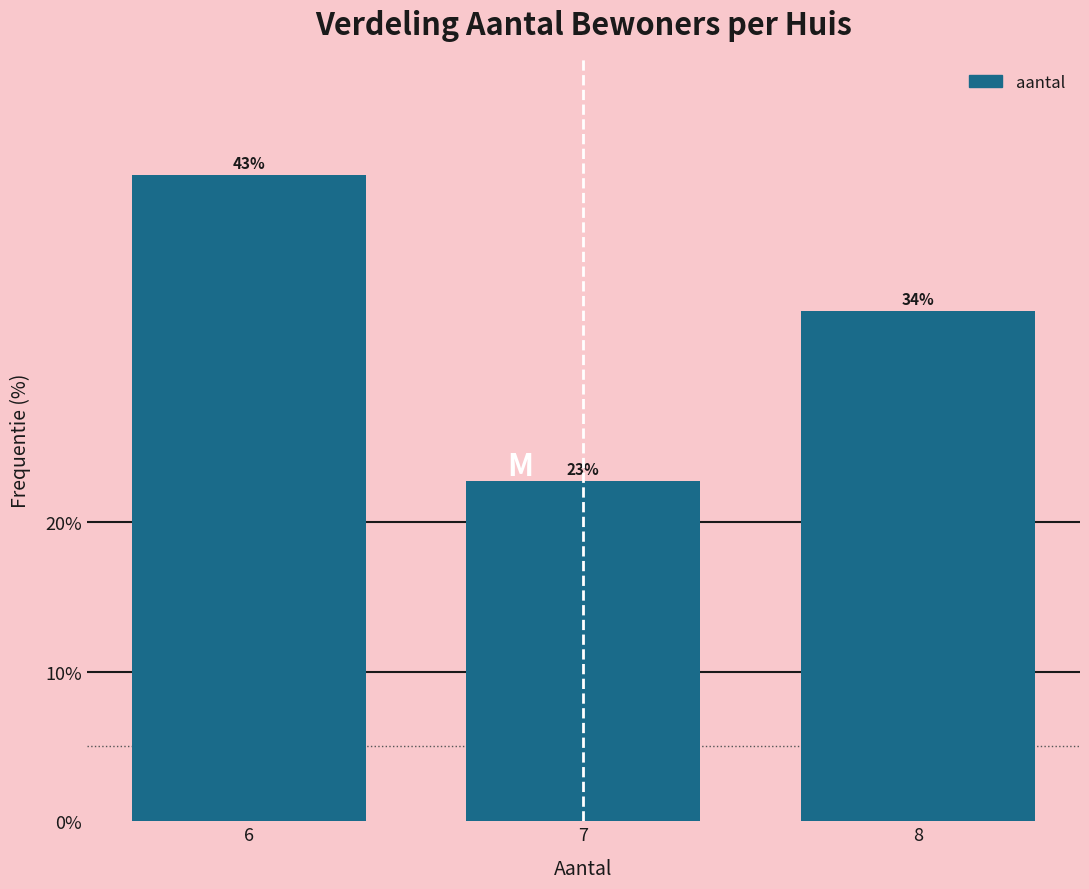

At which label is the value closest to 32?

8